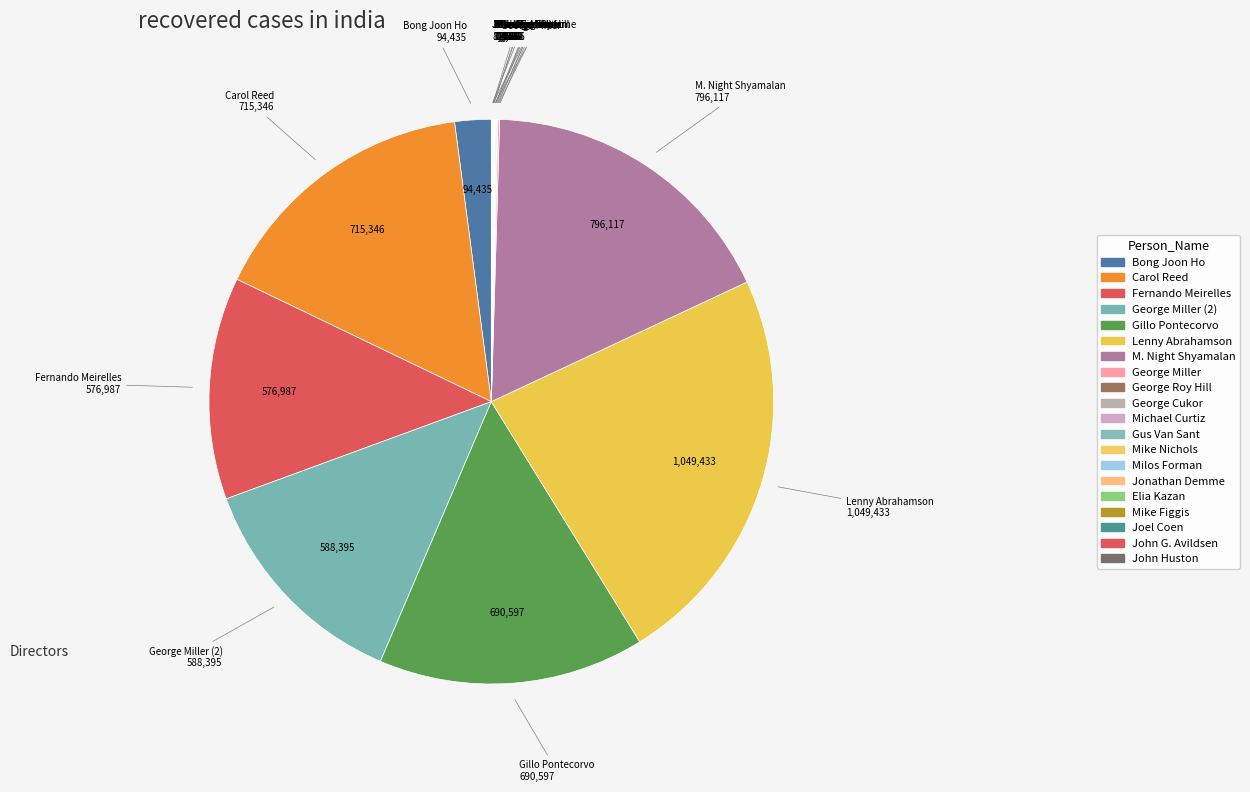

The Lenny Abrahamson slice represents 16% of the pie. True or false?

False